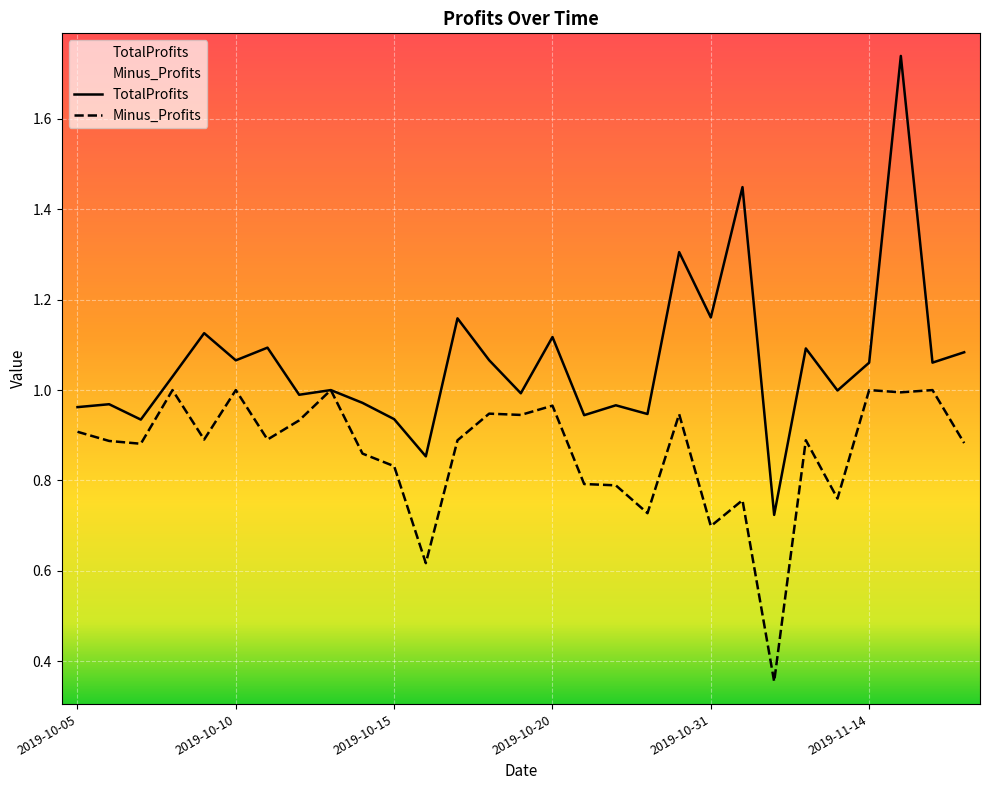

At how many categories does at least one series exceed 0?

29